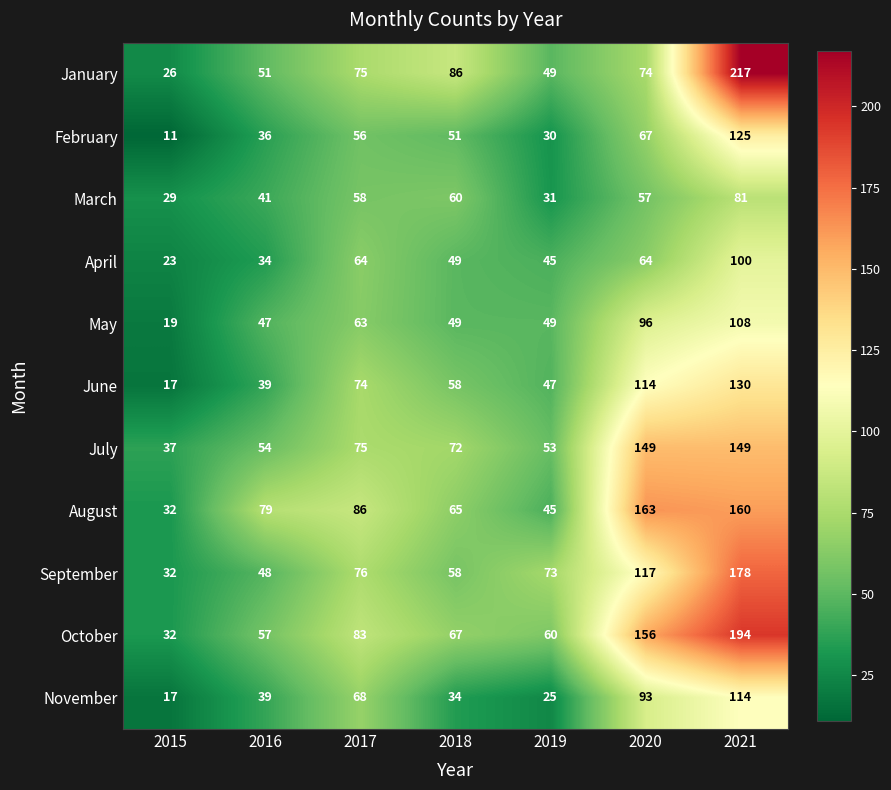

The value of March at 2018 is 91. True or false?

False